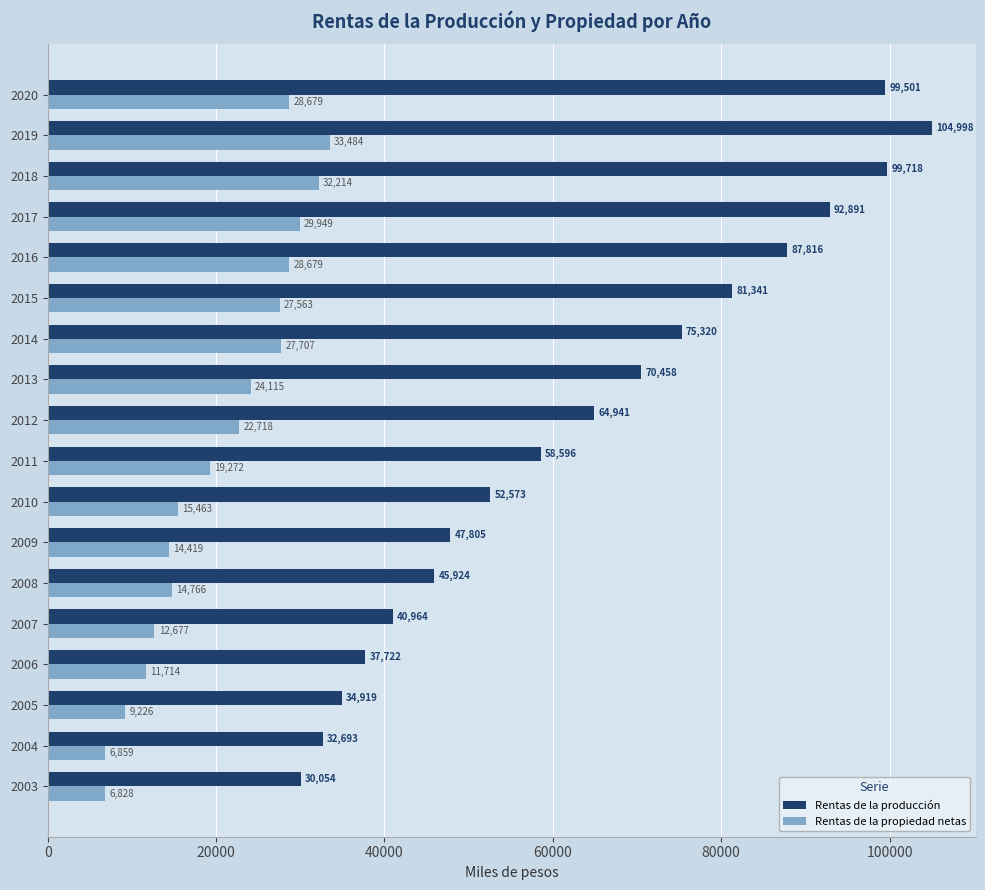

At which category is the sum across all series the highest?

2019